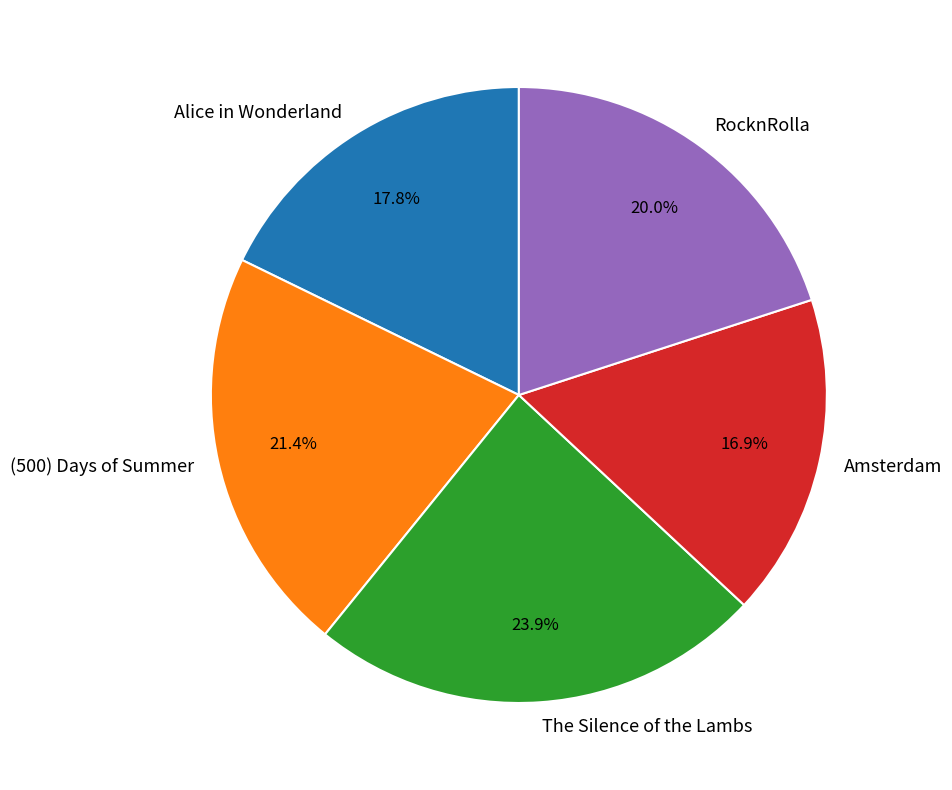

What percentage is NOT represented by (500) Days of Summer?

78.6%